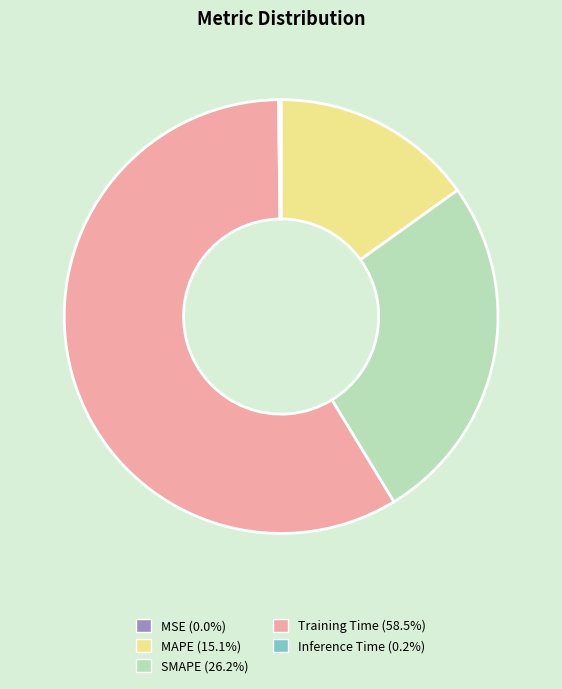

Is there any slice that represents more than half of the pie?

Yes